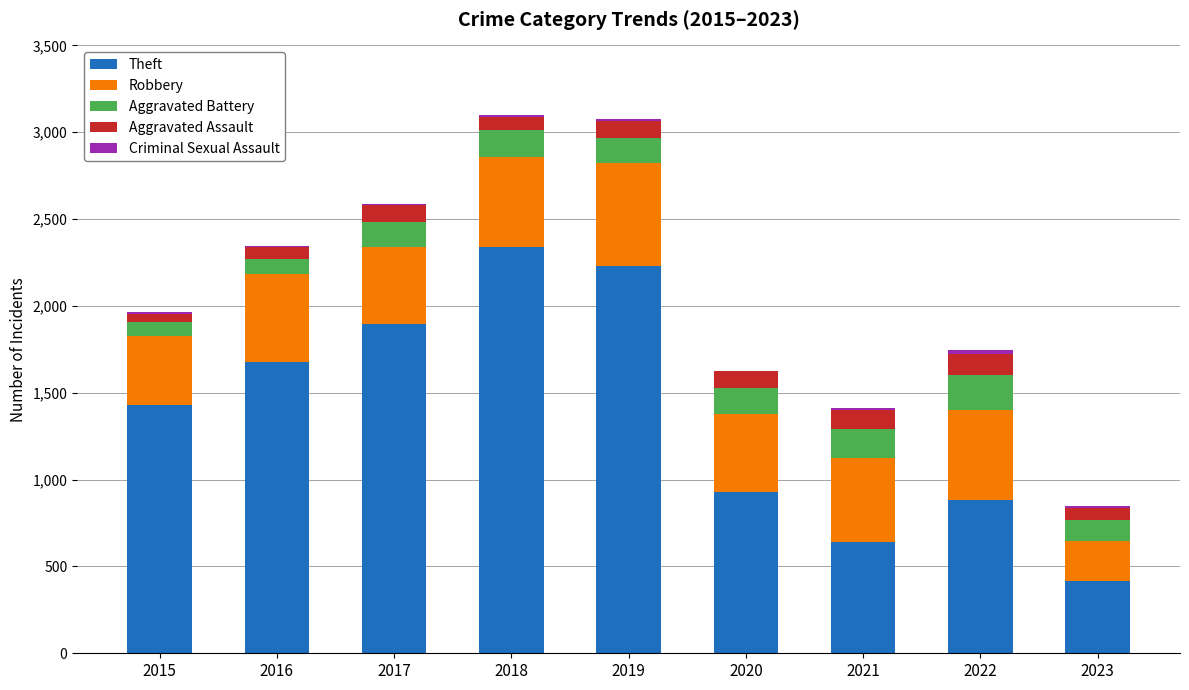

The Theft series shows 2975 at 2016. True or false?

False